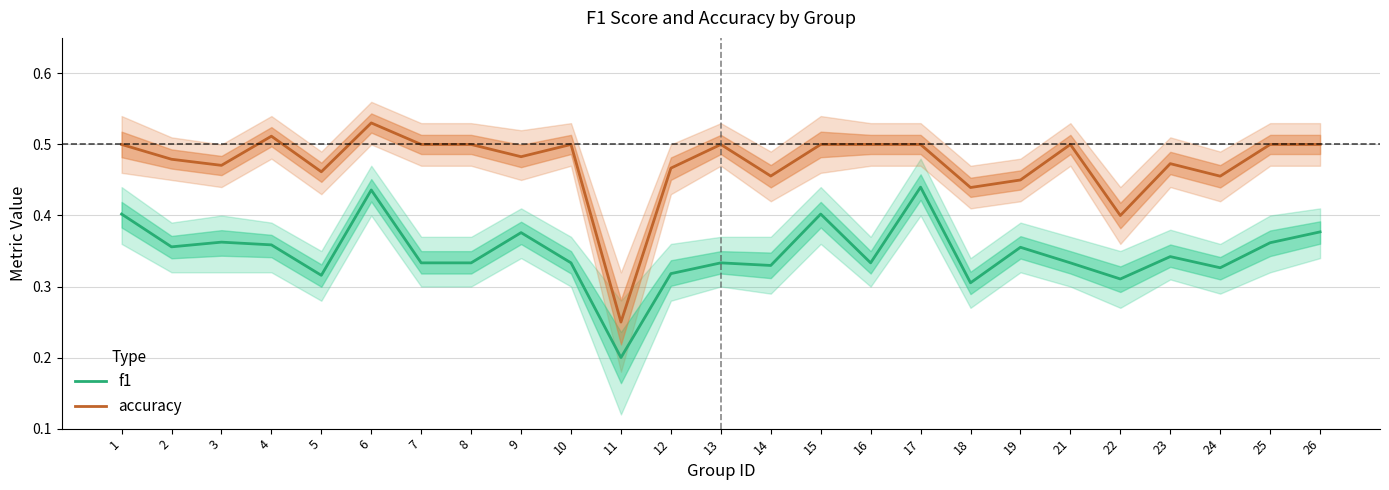

At 13, list the series in order from largest to smallest.

accuracy, f1